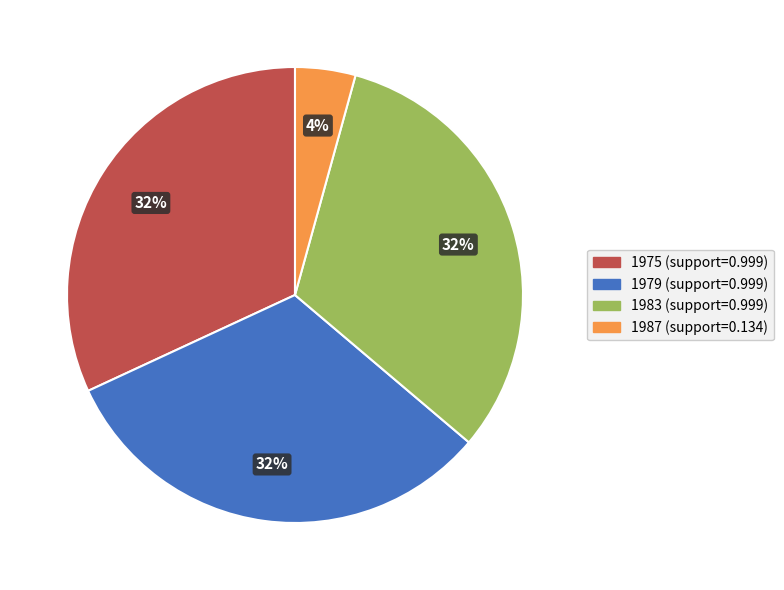

To the nearest percent, what is the average slice percentage?

25%